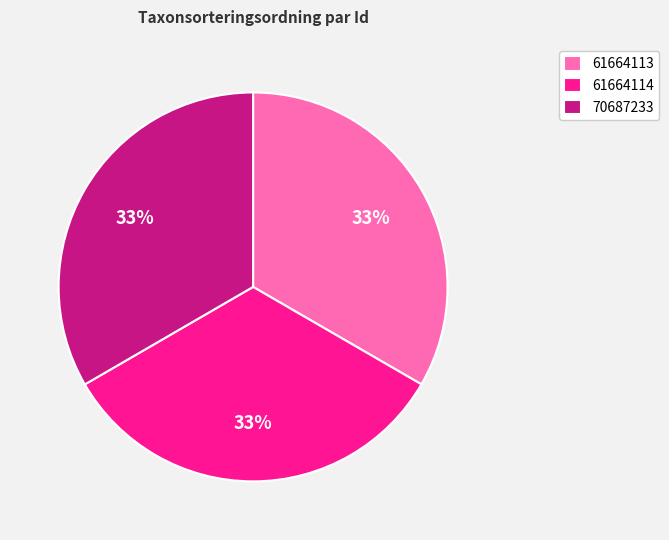

True or false: 61664113 accounts for 33% of the total.

True